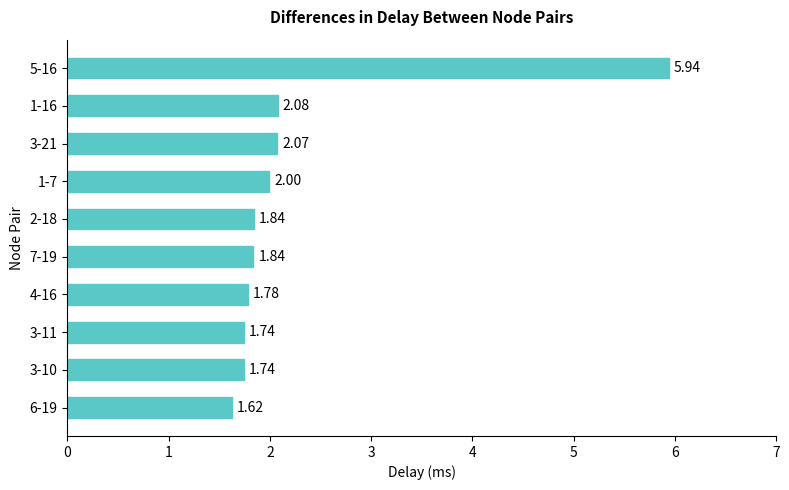

How many series are shown in this chart?

1